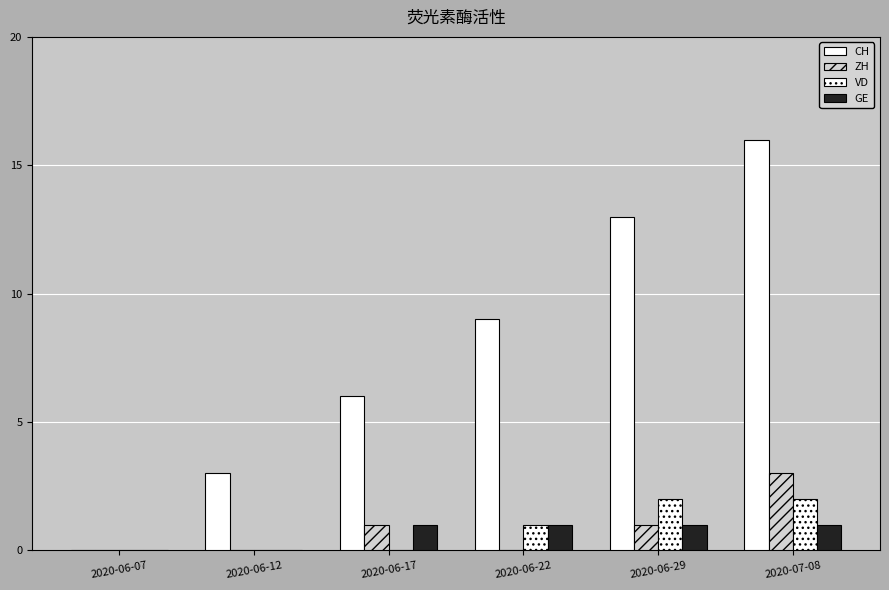

What position from the left is 2020-06-17?

3